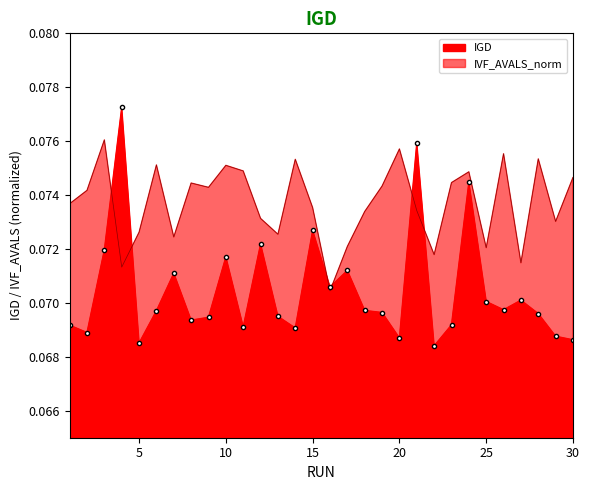

At which category does IVF_AVALS_norm reach its first local valley?

4